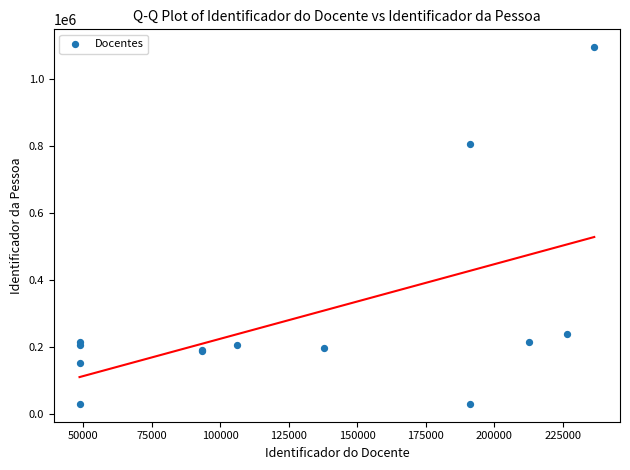

What Y value in the scatter plot is closest to 562013?

804089